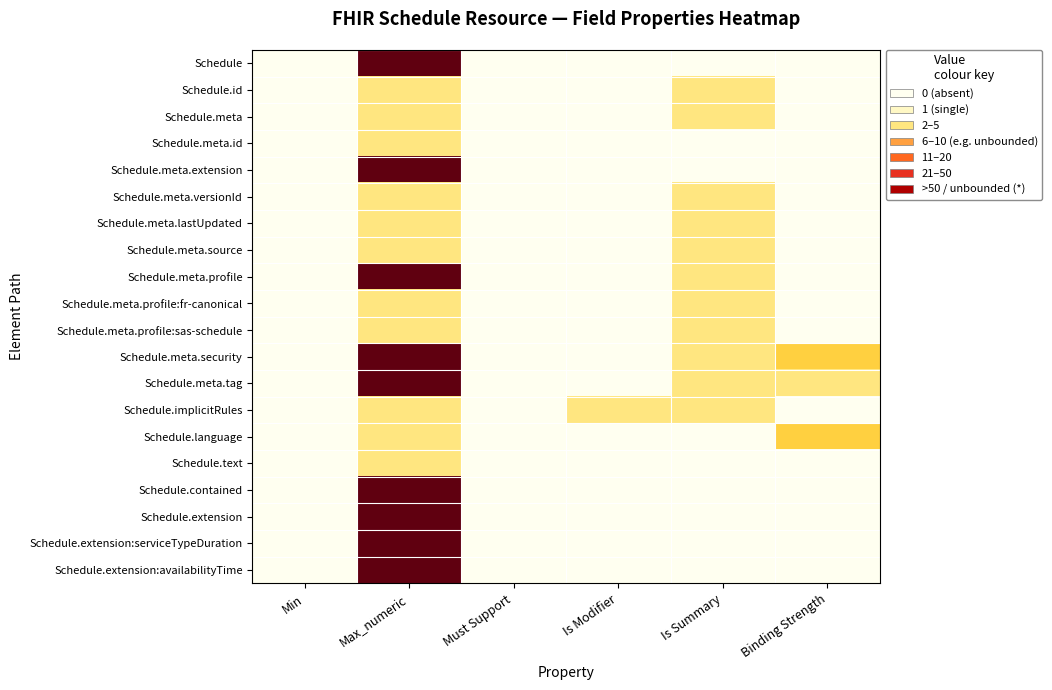

Which category has the lowest value across all series?

Min